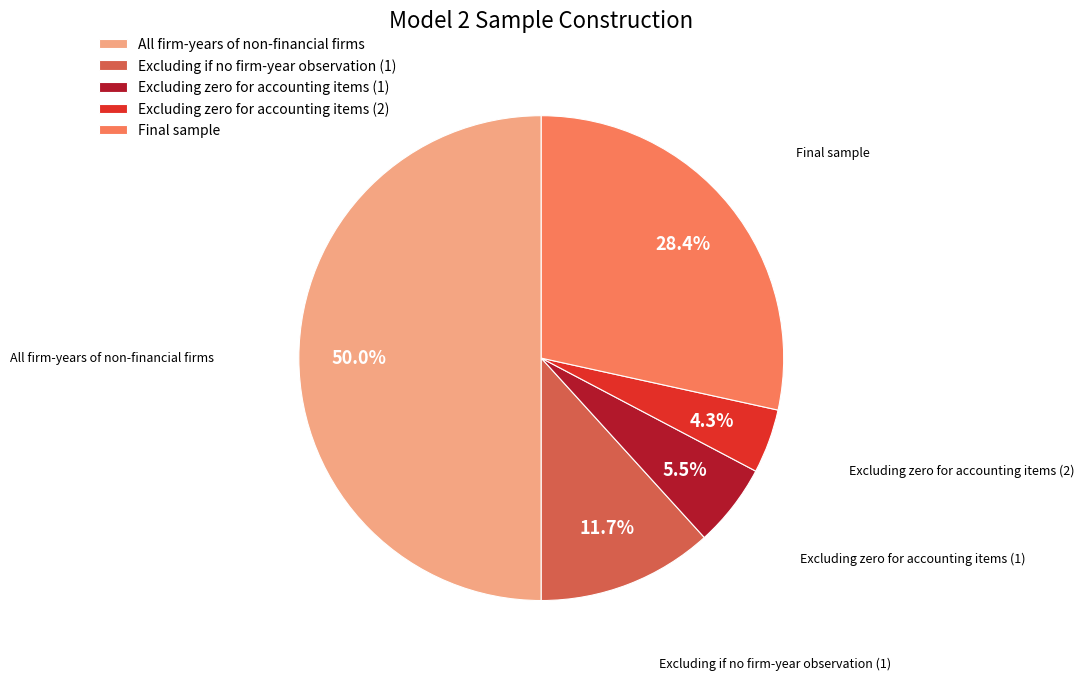

How many segments does this pie chart have?

5